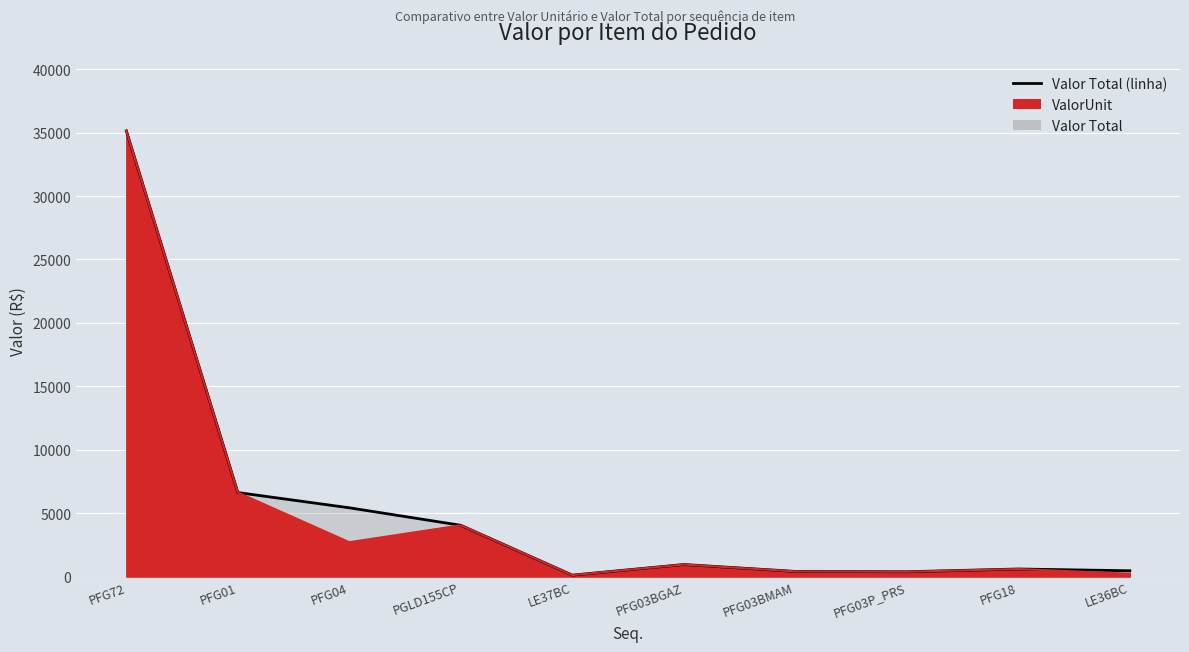

What is the difference between the maximum and minimum values in the ValorUnit series?

35025.3